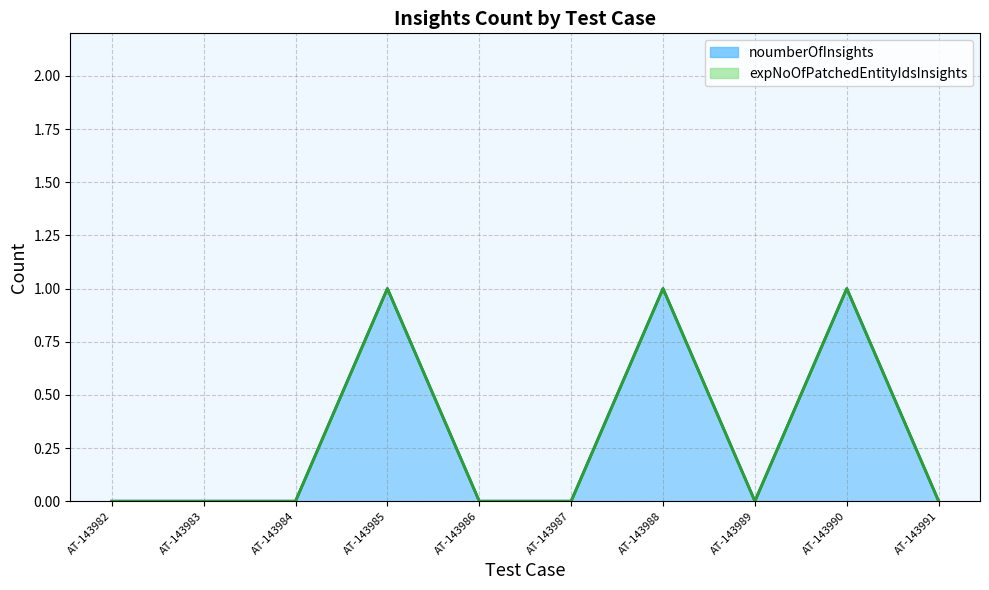

Reading right to left, what are all the values shown in this chart?

AT-143991=0	AT-143990=1	AT-143989=0	AT-143988=1	AT-143987=0	AT-143986=0	AT-143985=1	AT-143984=0	AT-143983=0	AT-143982=0